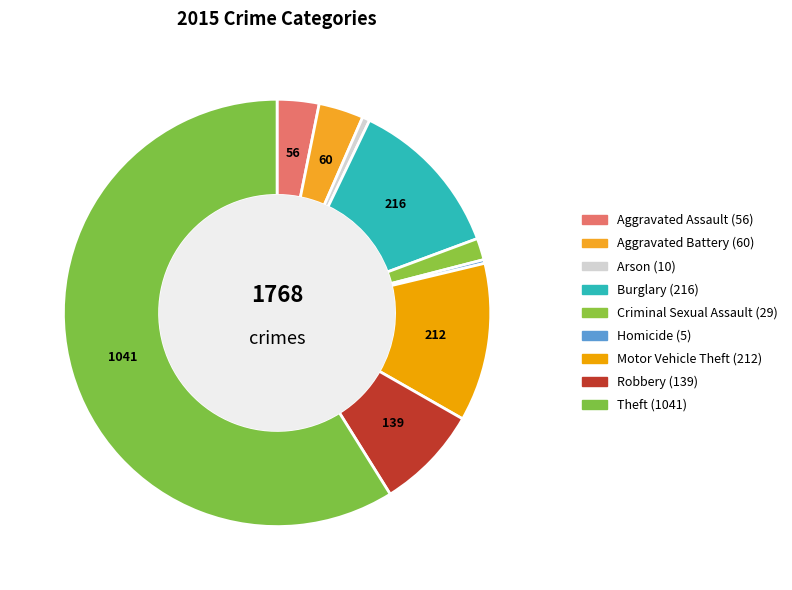

Which category has the smallest portion of the pie?

Homicide